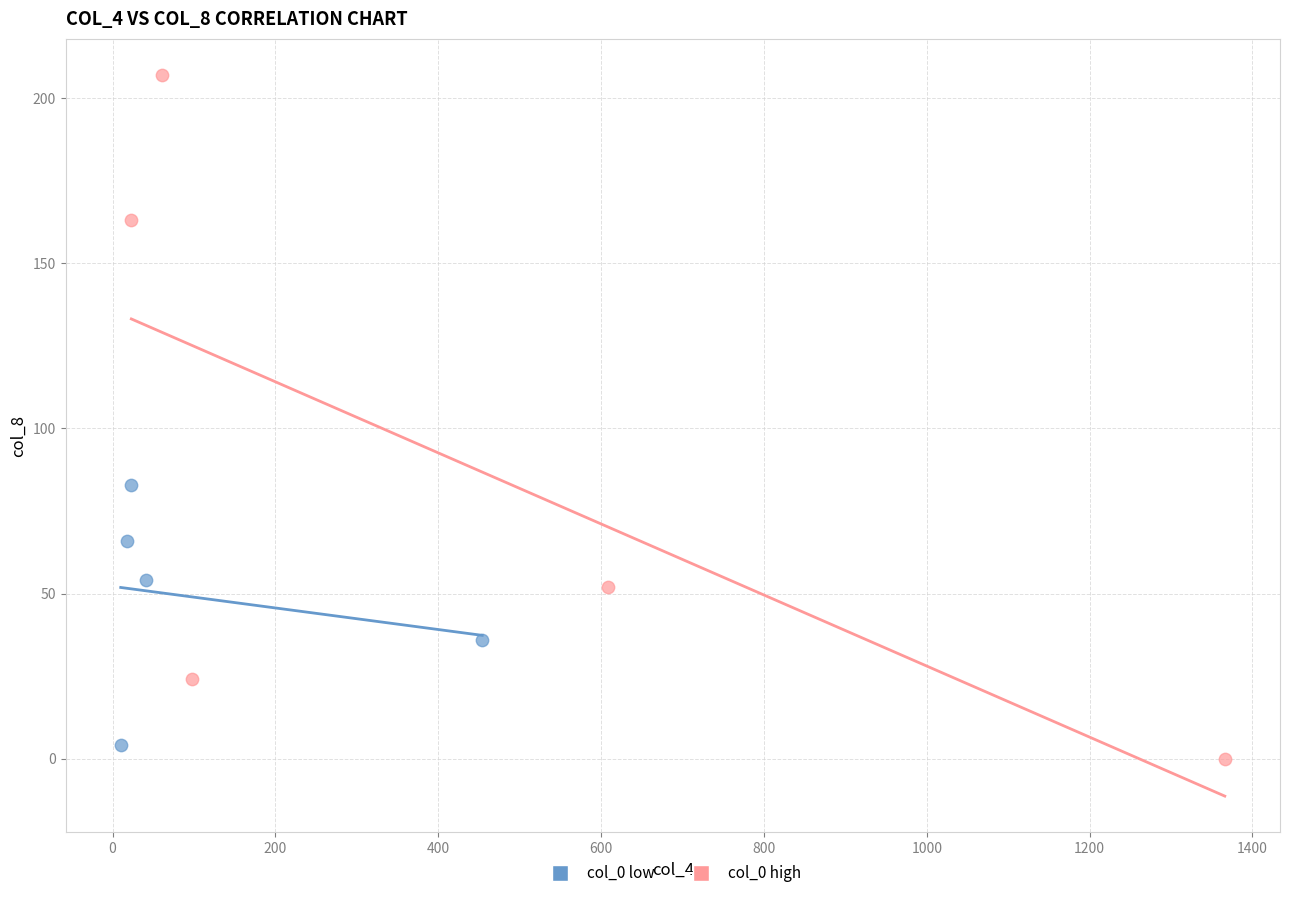

Which series reaches the maximum Y coordinate?

col_0 high